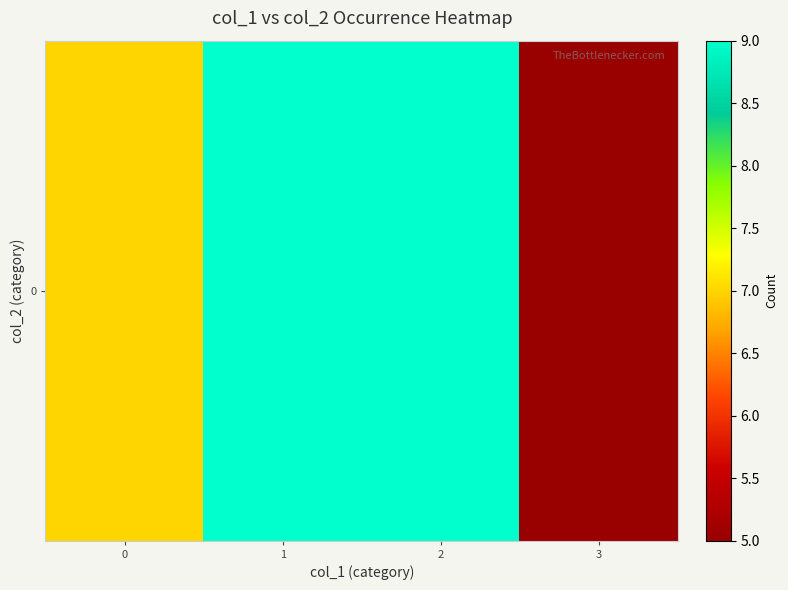

List the labels in order of value, smallest first.

3, 0, 1, 2